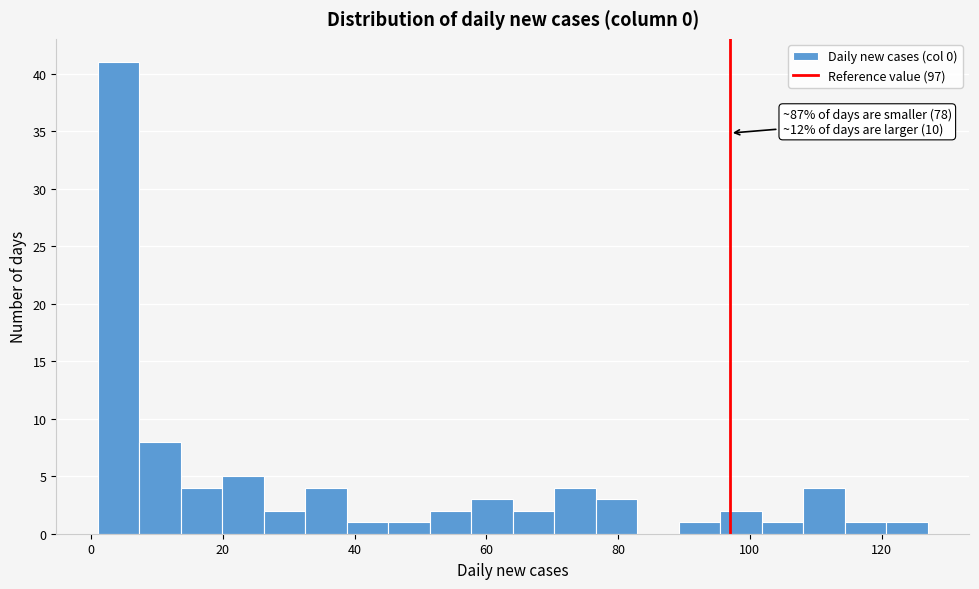

Read against the x-axis, roughly where is the centre of the tallest bar?

4